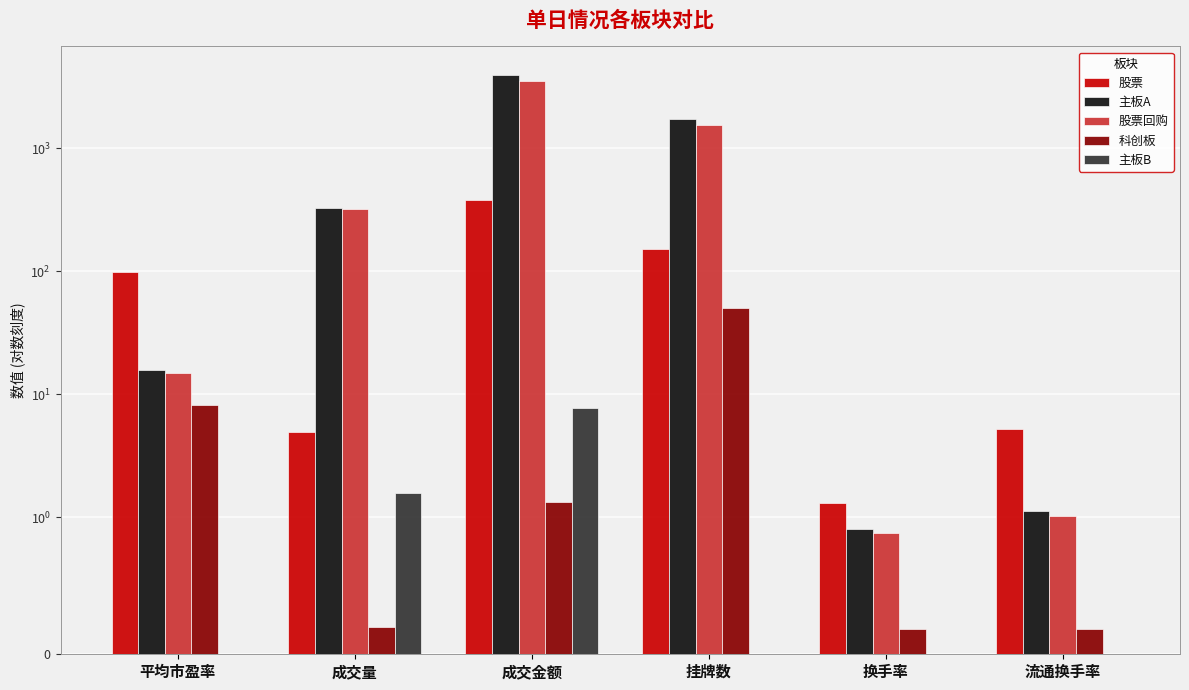

What is the sum of all 主板A values?

5970.2